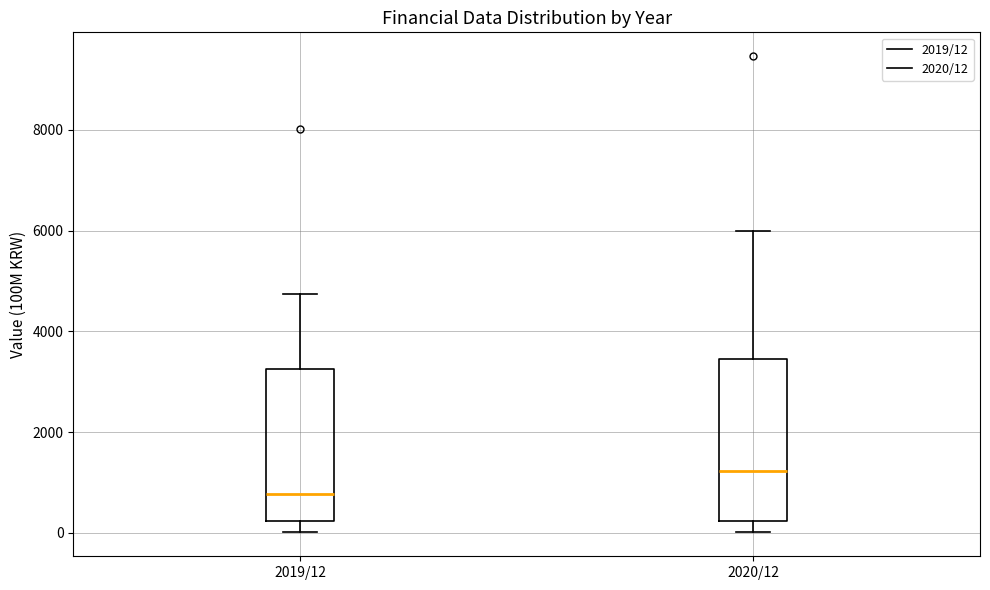

Which box's median line is the highest?

2020/12